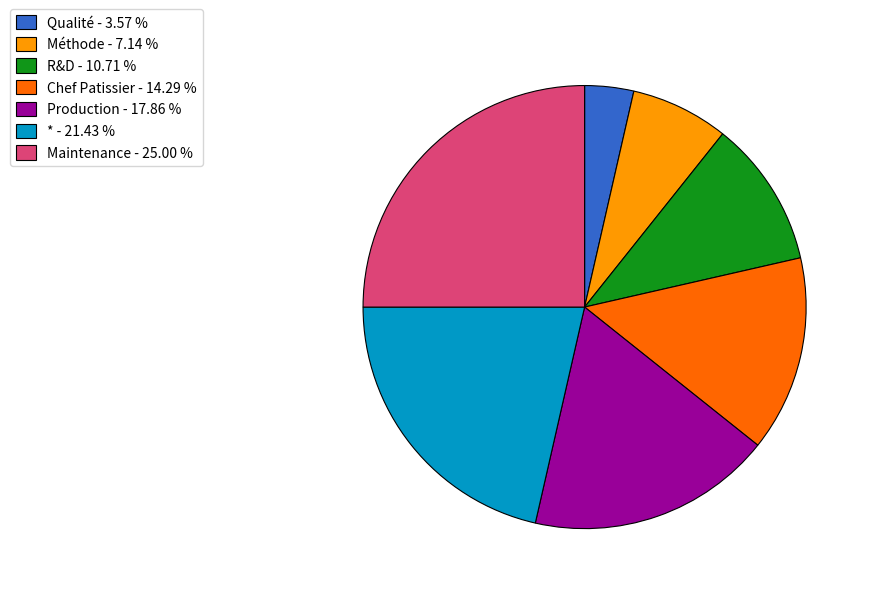

Does R&D - 10.71 % account for over 50% of the chart?

No